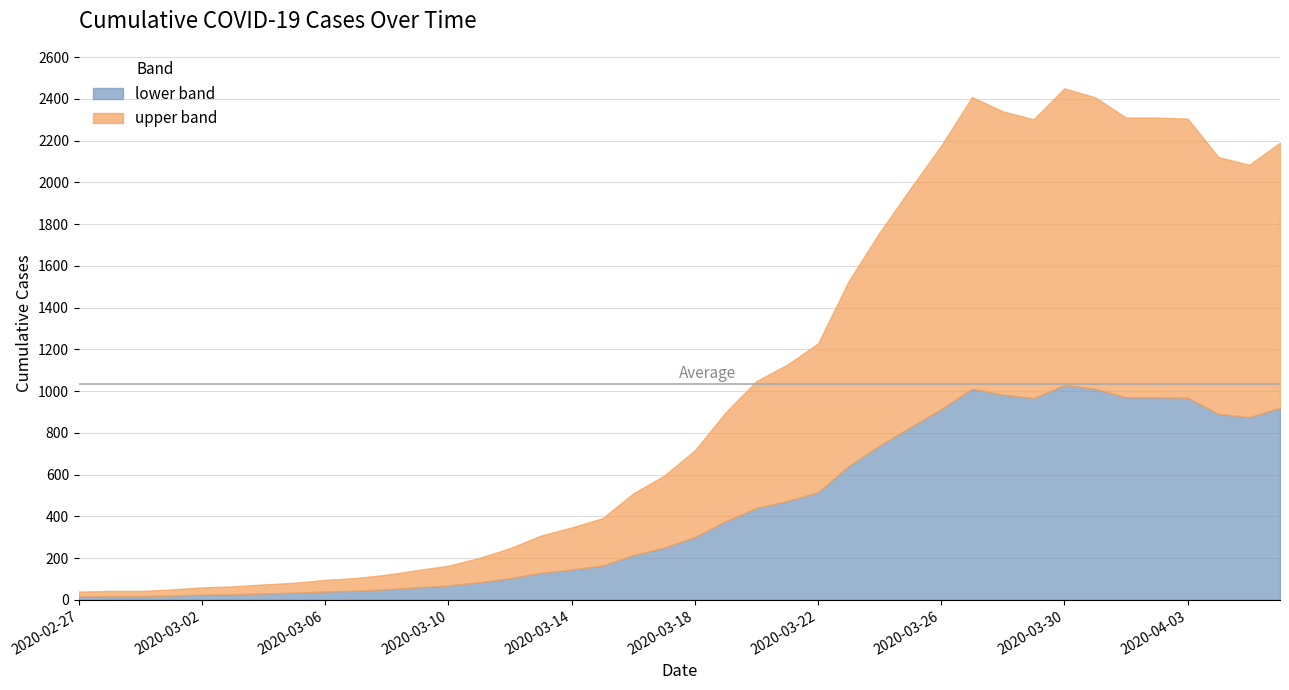

List the labels in order of value, smallest first.

2020-02-27, 2020-02-28, 2020-02-29, 2020-03-01, 2020-03-02, 2020-03-03, 2020-03-04, 2020-03-05, 2020-03-06, 2020-03-07, 2020-03-08, 2020-03-09, 2020-03-10, 2020-03-11, 2020-03-12, 2020-03-13, 2020-03-14, 2020-03-15, 2020-03-16, 2020-03-17, 2020-03-18, 2020-03-19, 2020-03-20, 2020-03-21, 2020-03-22, 2020-03-23, 2020-03-24, 2020-03-25, 2020-04-05, 2020-04-04, 2020-03-26, 2020-04-06, 2020-03-29, 2020-04-03, 2020-04-01, 2020-04-02, 2020-03-28, 2020-03-31, 2020-03-27, 2020-03-30